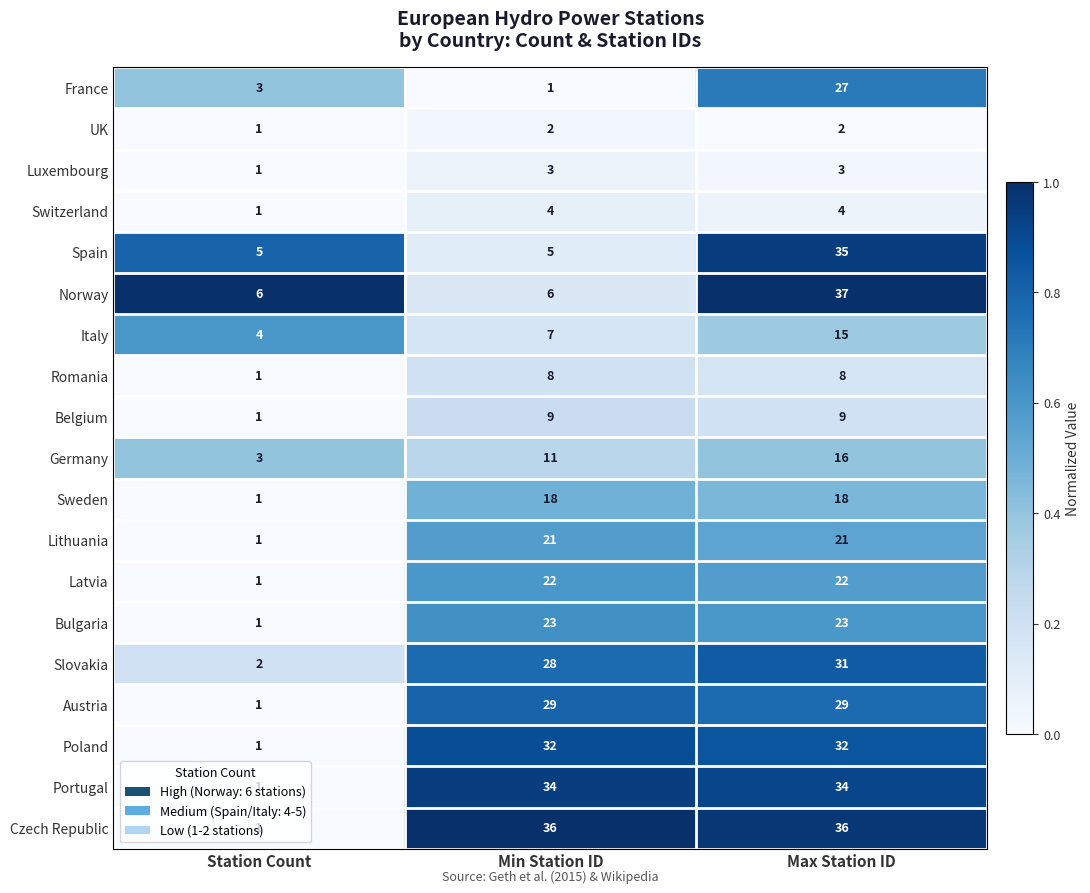

Is it true that UK equals 0 at Station Count?

False